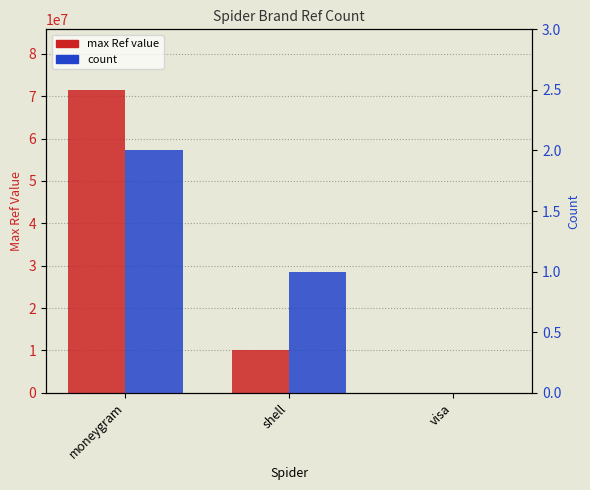

Which category has the highest value in the max Ref value series?

moneygram